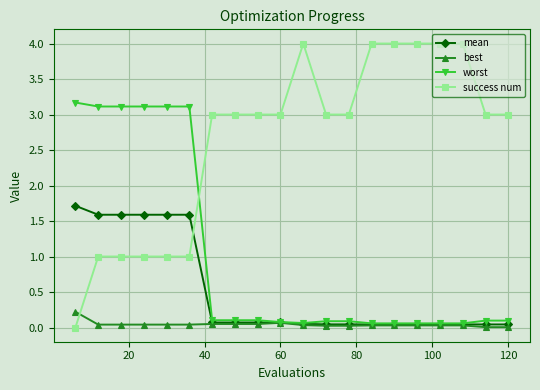

Rank the series by their average value, from highest to lowest.

success num, worst, mean, best